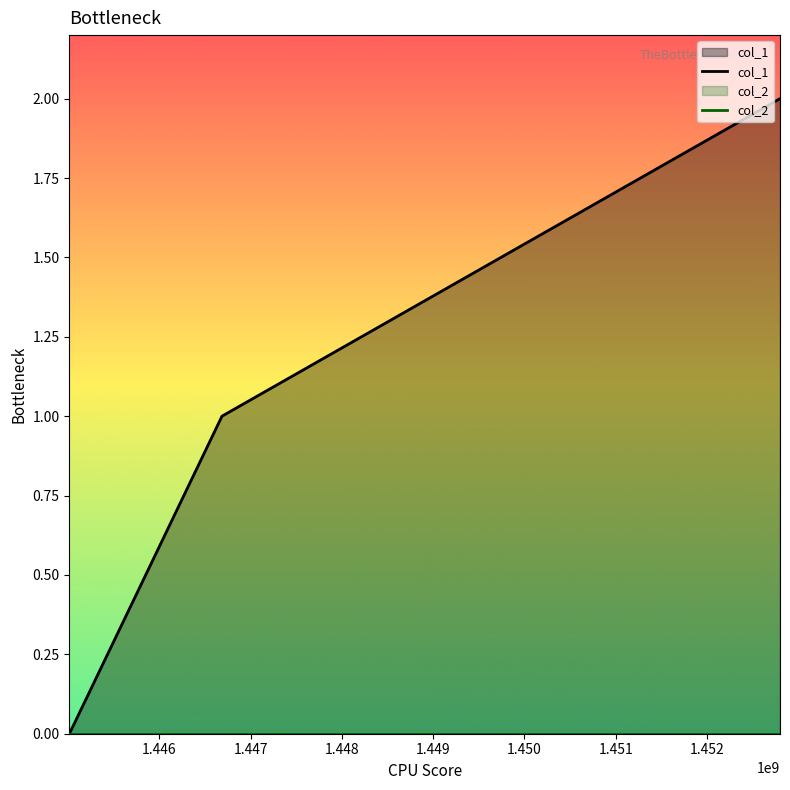

How many lines are shown in the chart?

2